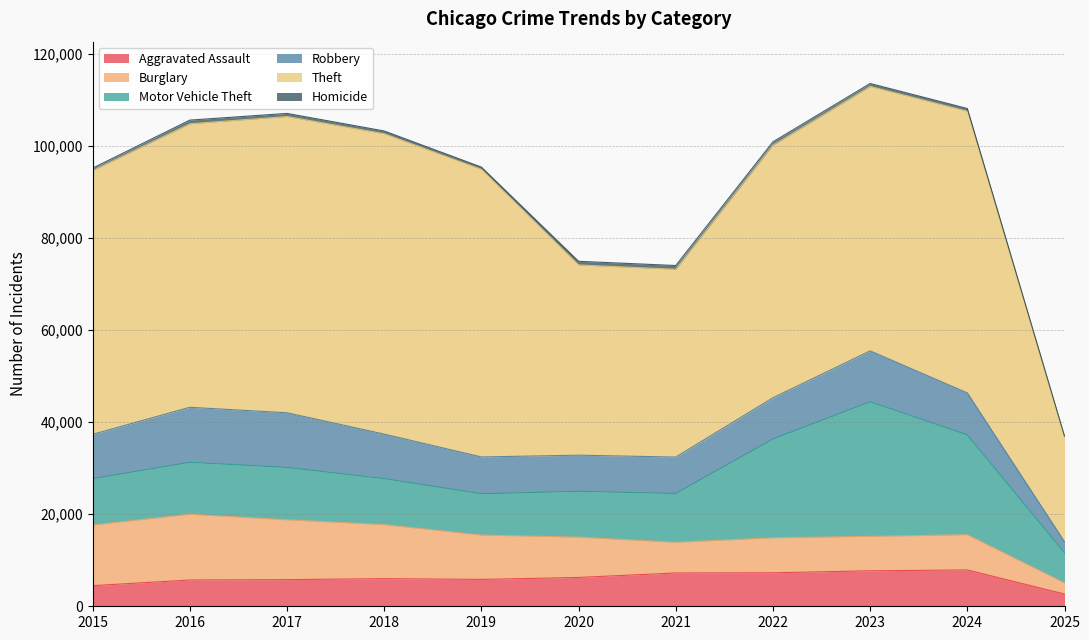

At how many categories does at least one series exceed 50034?

8